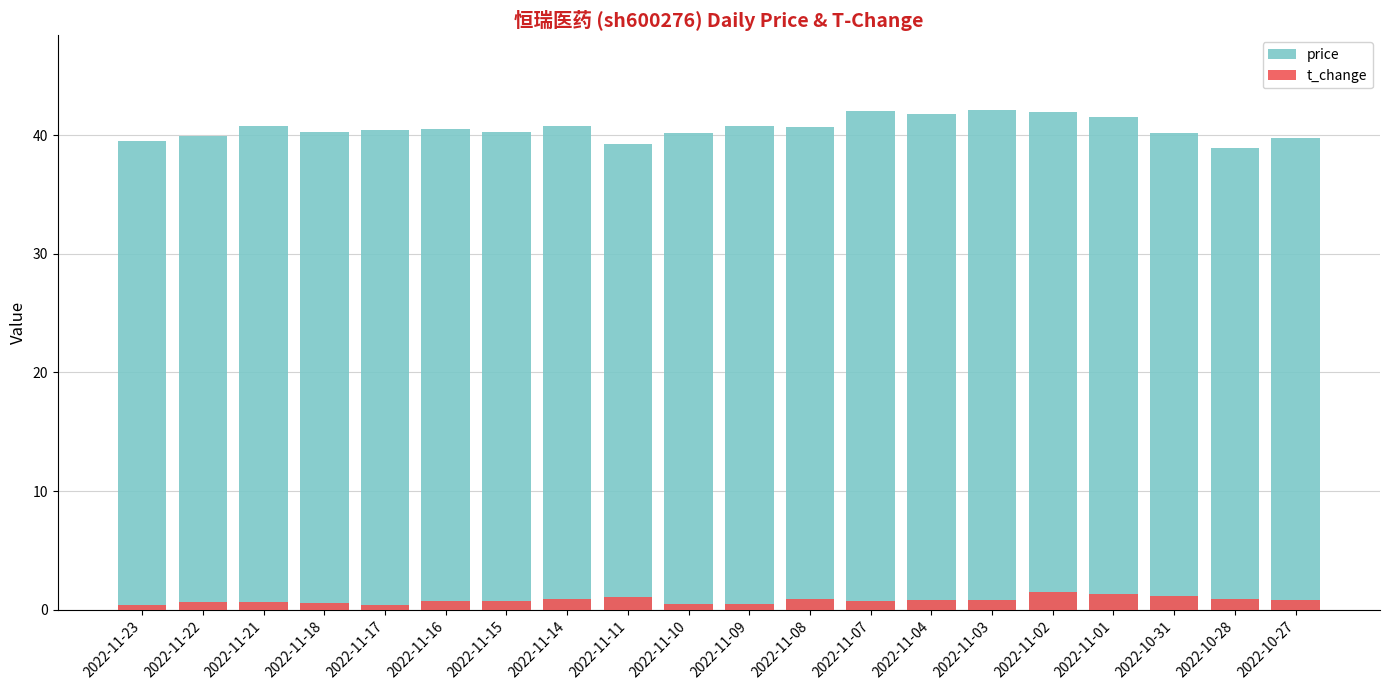

Between 2022-11-08 and 2022-11-16, which is larger?

2022-11-08